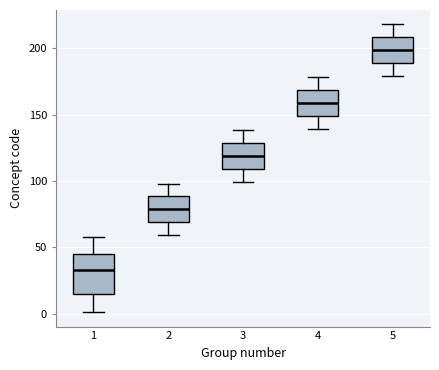

Which box has the lowest median line?

1